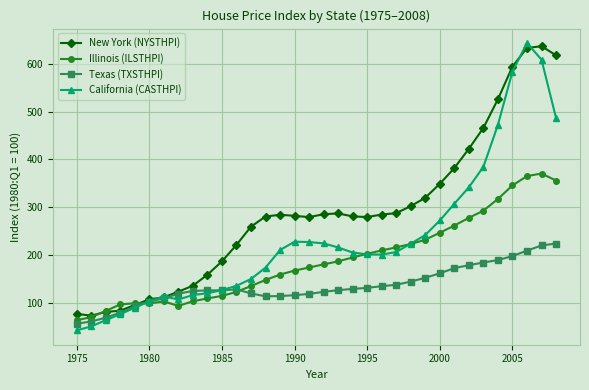

Which series has the widest spread of values?

California (CASTHPI)